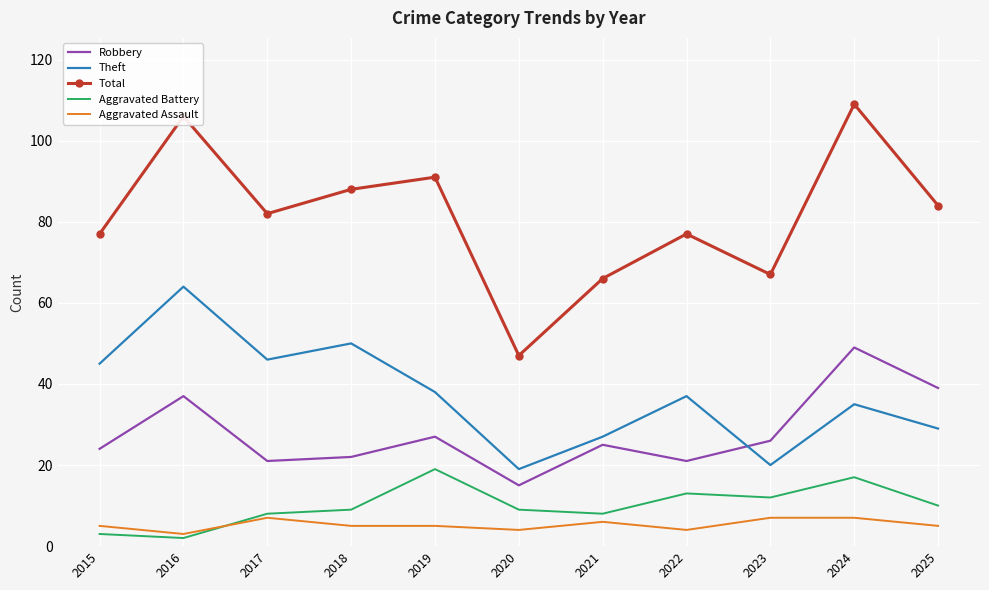

Where is the first local maximum for Robbery?

2016